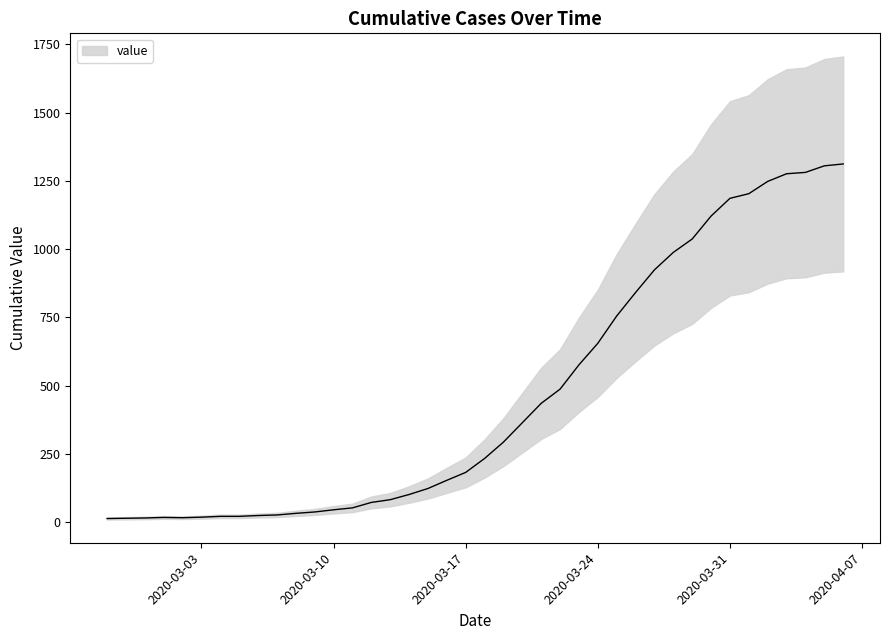

What is the change in value from 2020-02-28 to 2020-03-31?

+1172